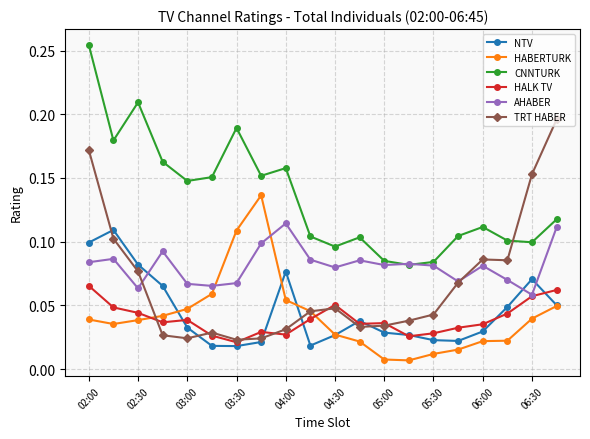

True or false: NTV has more than 0 points higher than both neighbors.

True